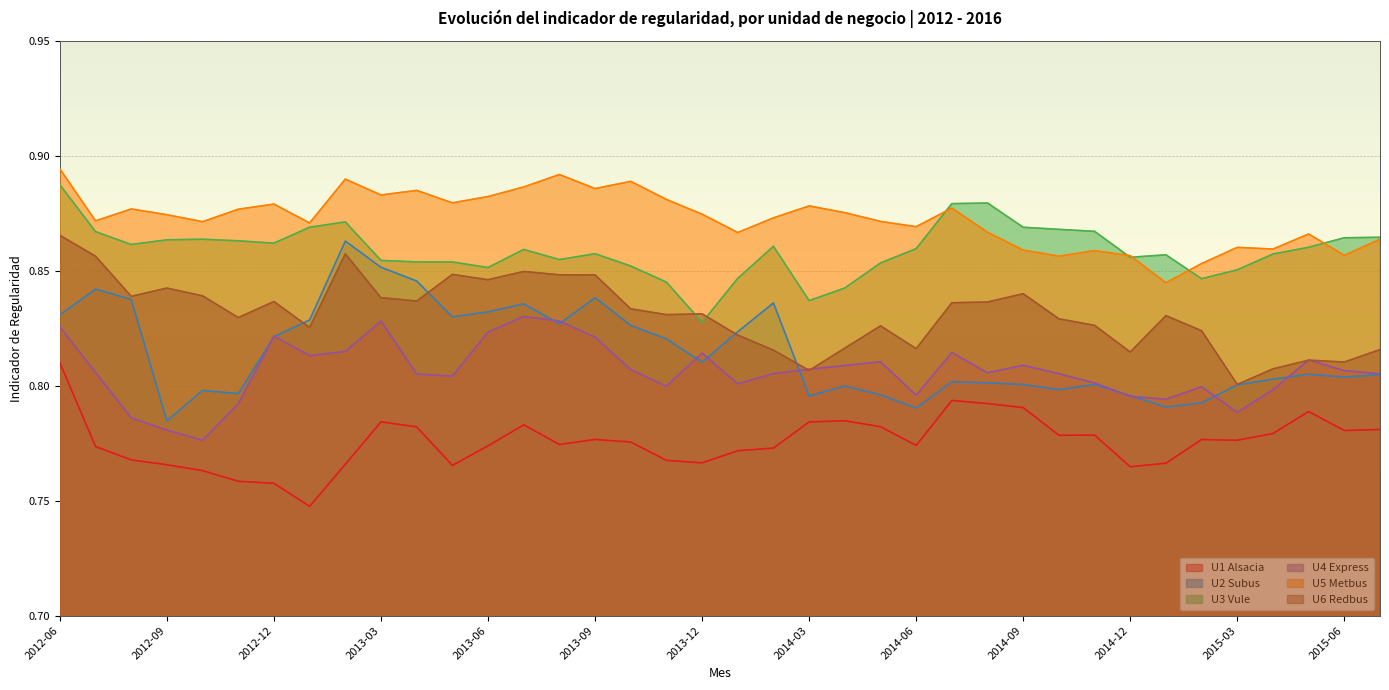

How many U1 Alsacia values are between 0 and 1?

38